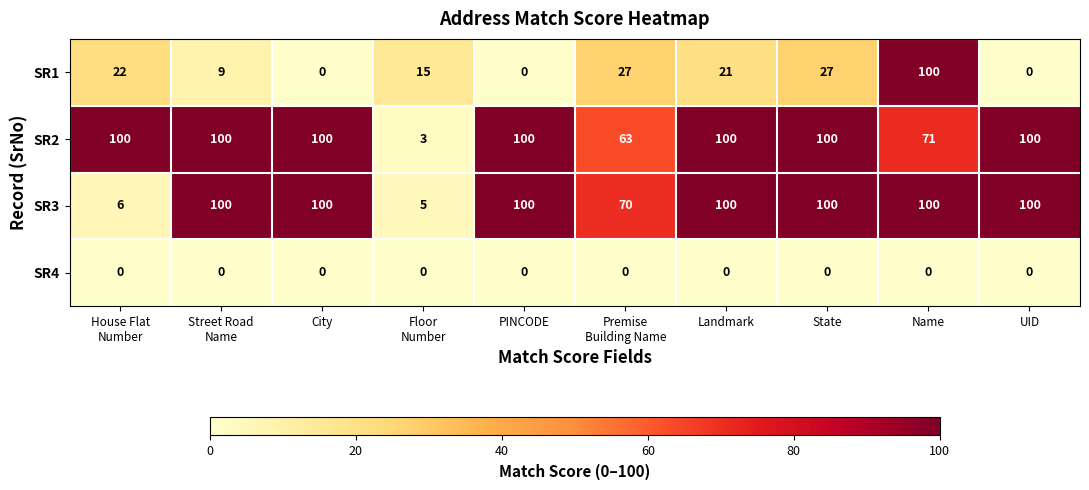

What is the greatest value displayed?

100